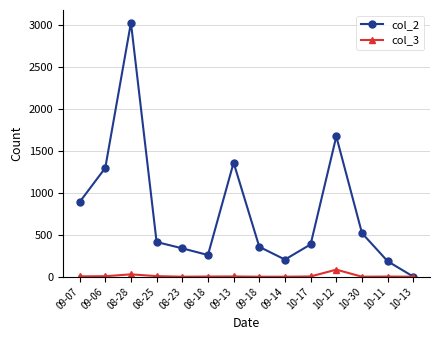

List the series in order of their peak value, lowest first.

col_3, col_2